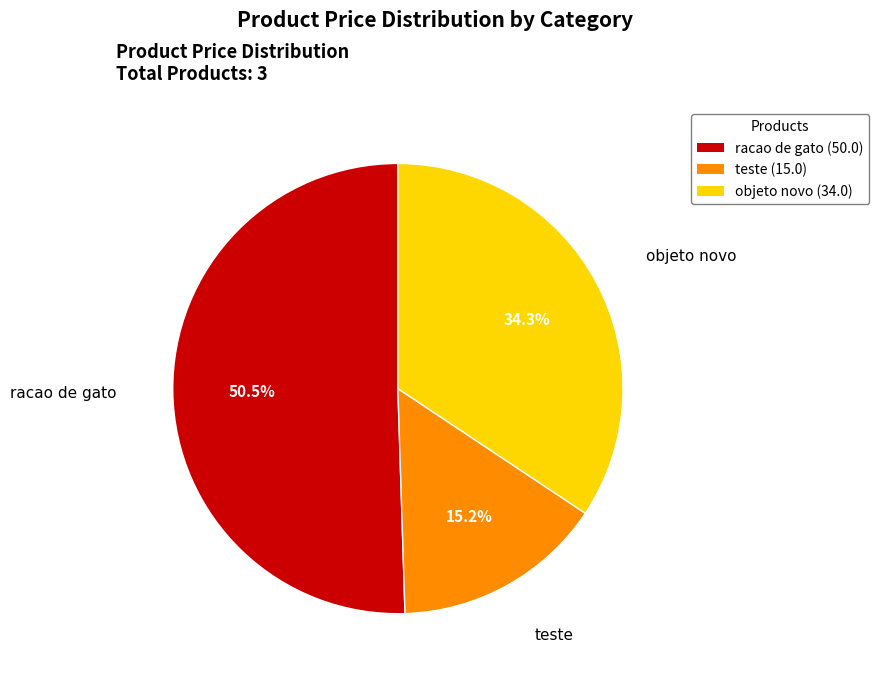

Which slice is the largest?

racao de gato